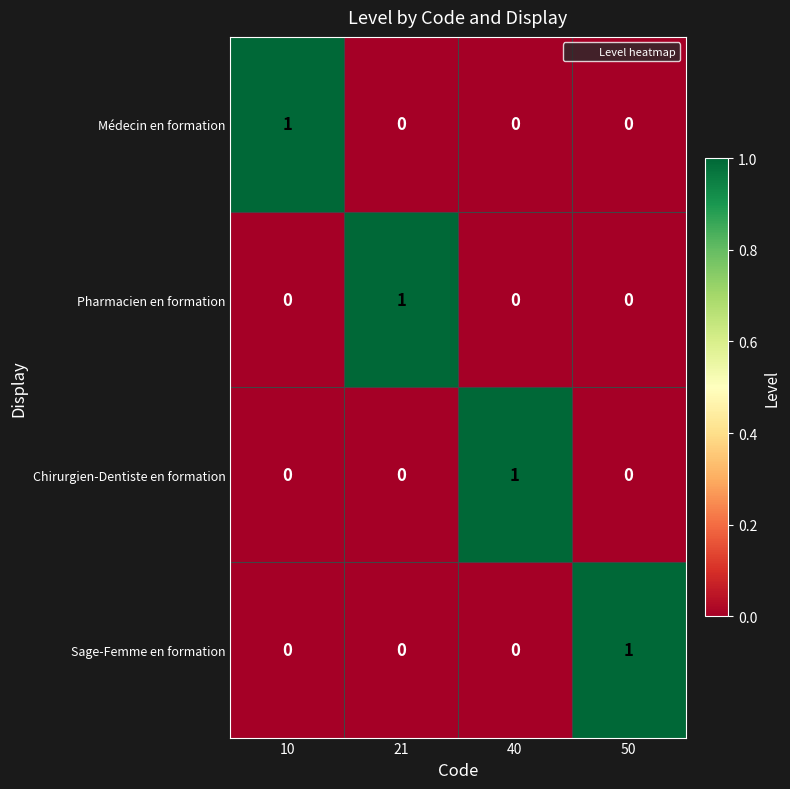

Count the number of data series in this chart.

4